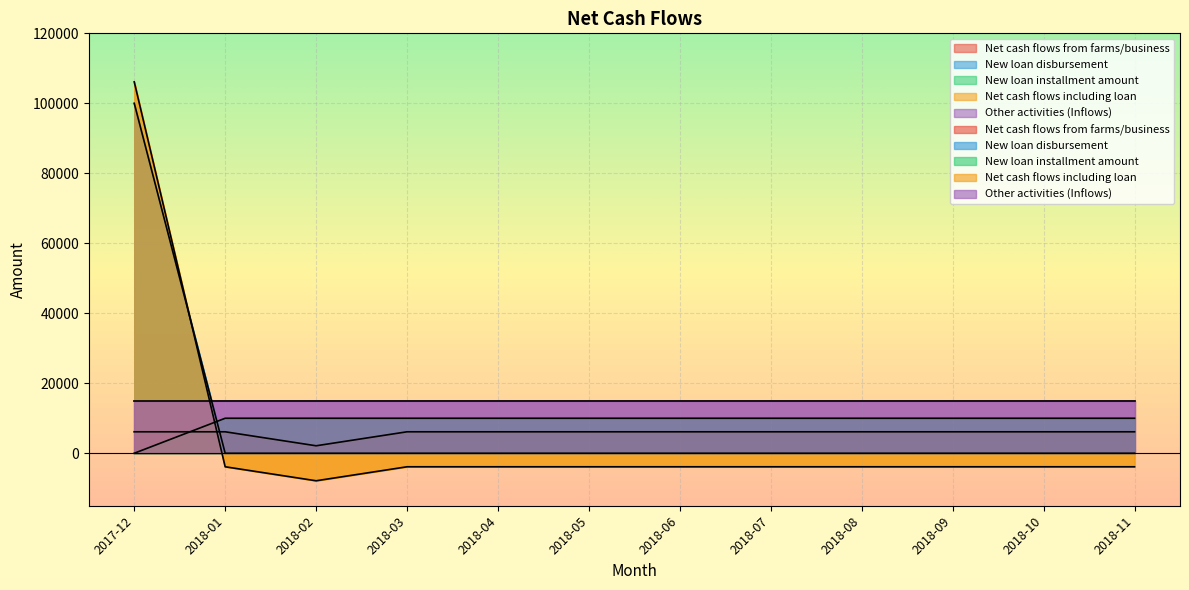

What is the minimum value for Net cash flows from farms/business?

2133.3